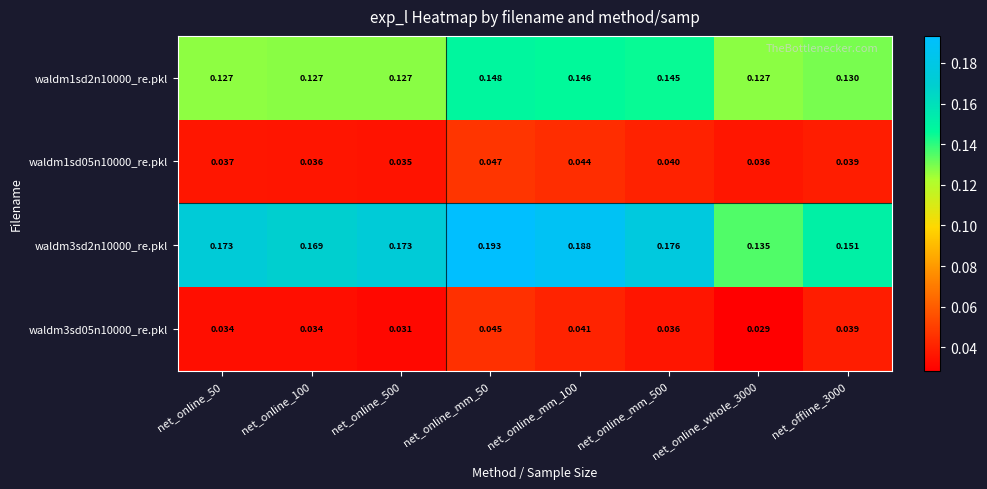

Rank the series by their maximum value, from highest to lowest.

waldm3sd2n10000_re.pkl, waldm1sd2n10000_re.pkl, waldm1sd05n10000_re.pkl, waldm3sd05n10000_re.pkl